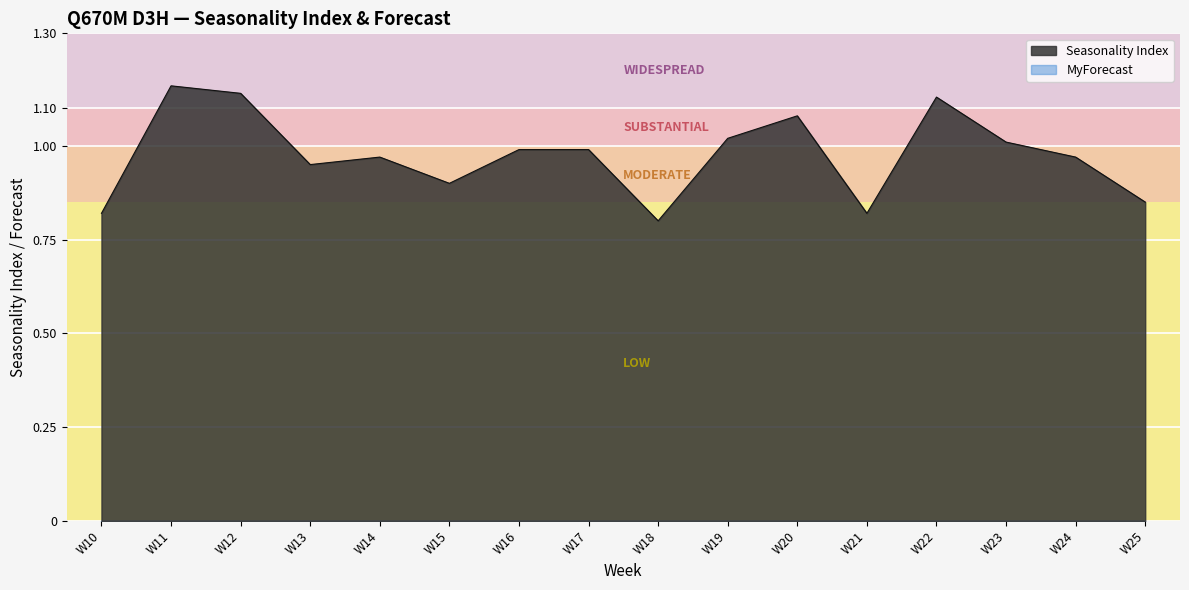

What is the minimum value shown in the chart?

0.8